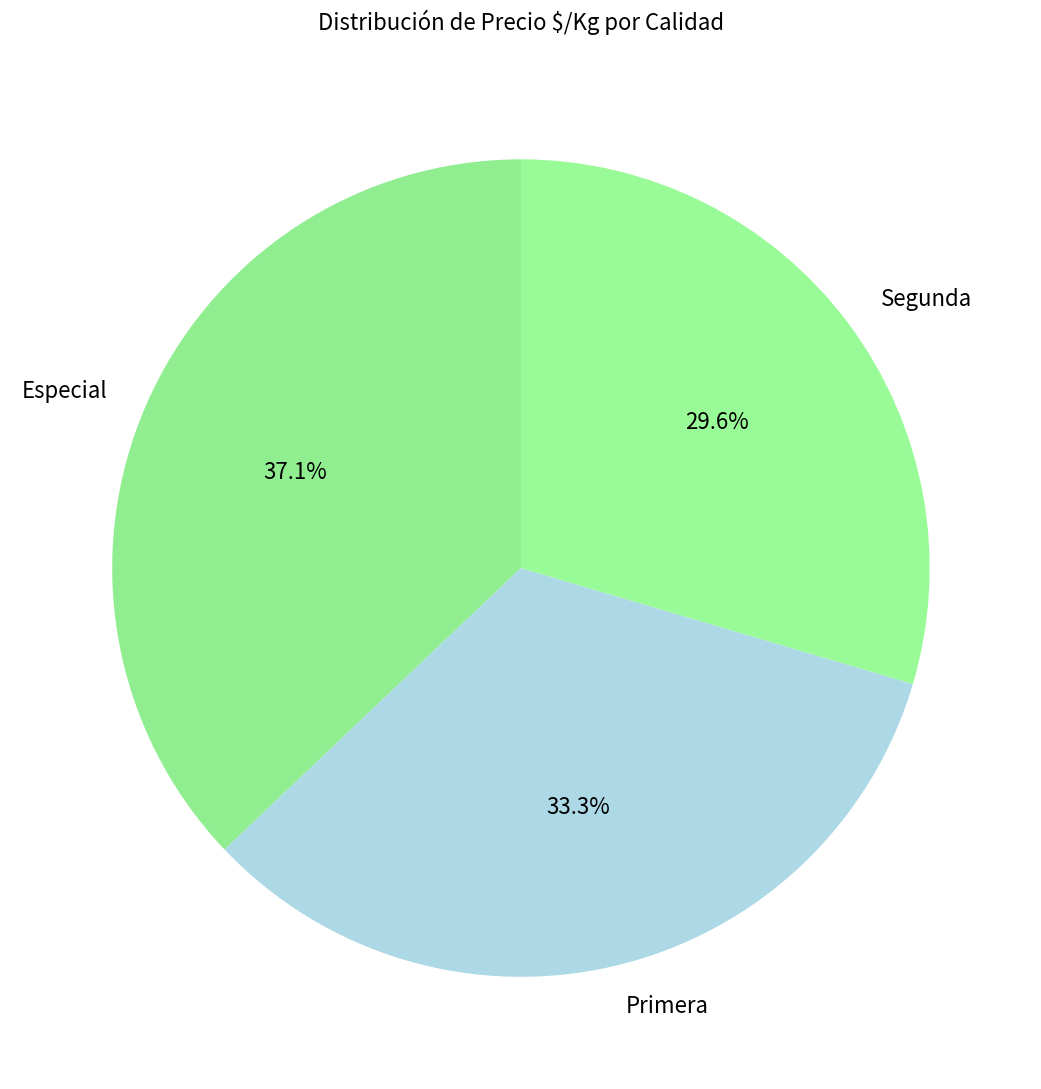

Rank the categories by value from lowest to highest.

Segunda, Primera, Especial